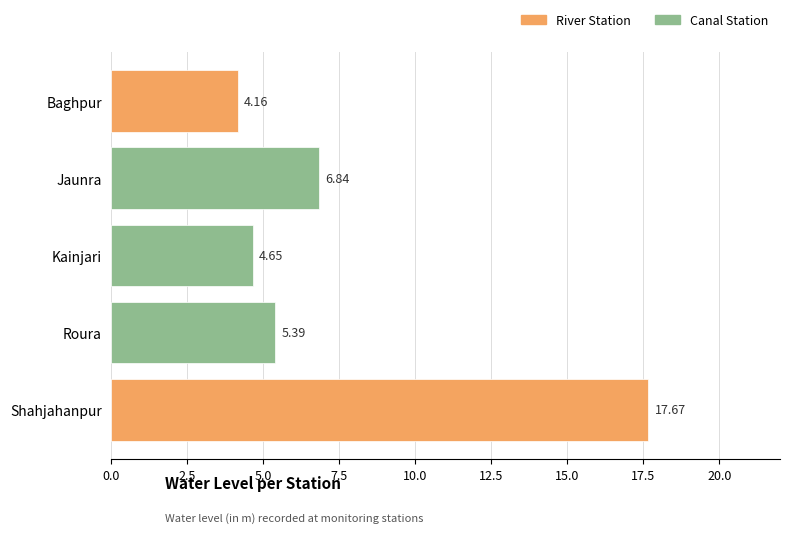

Where is the data nearest to the value 10?

Jaunra